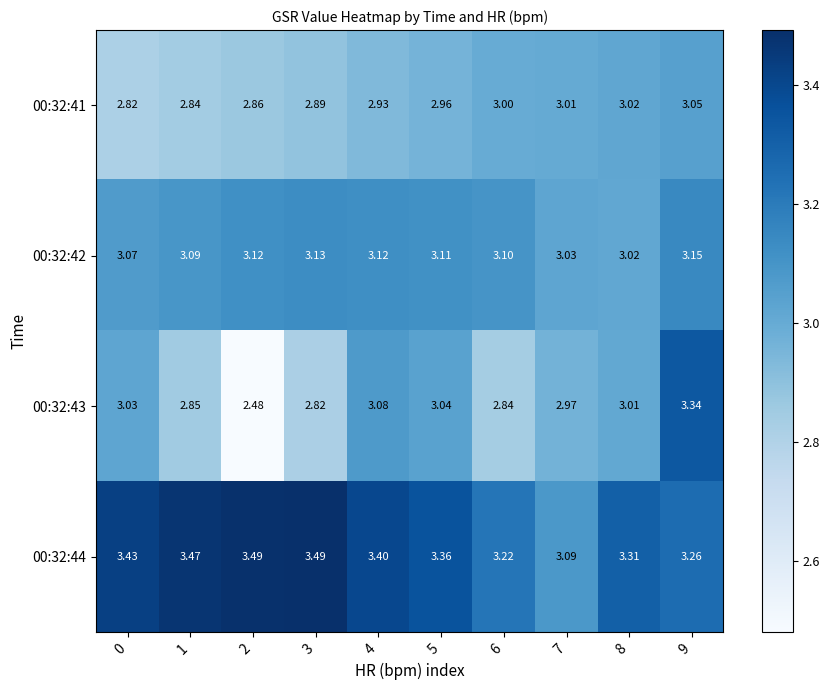

At 5, list the series in order from largest to smallest.

00:32:44, 00:32:42, 00:32:43, 00:32:41